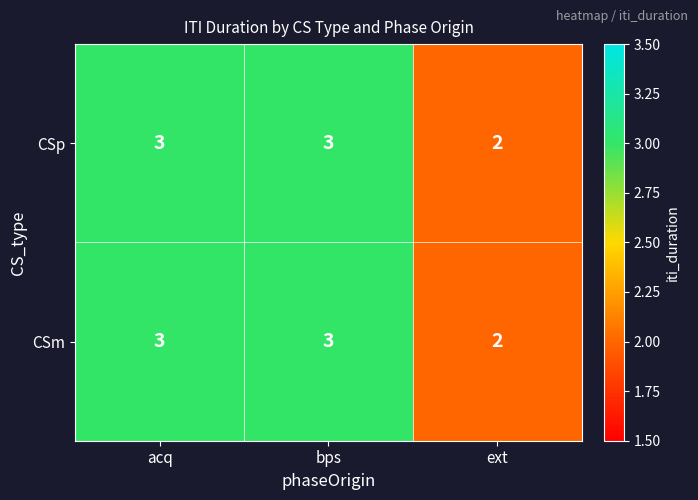

What is the total value across all series at ext?

4